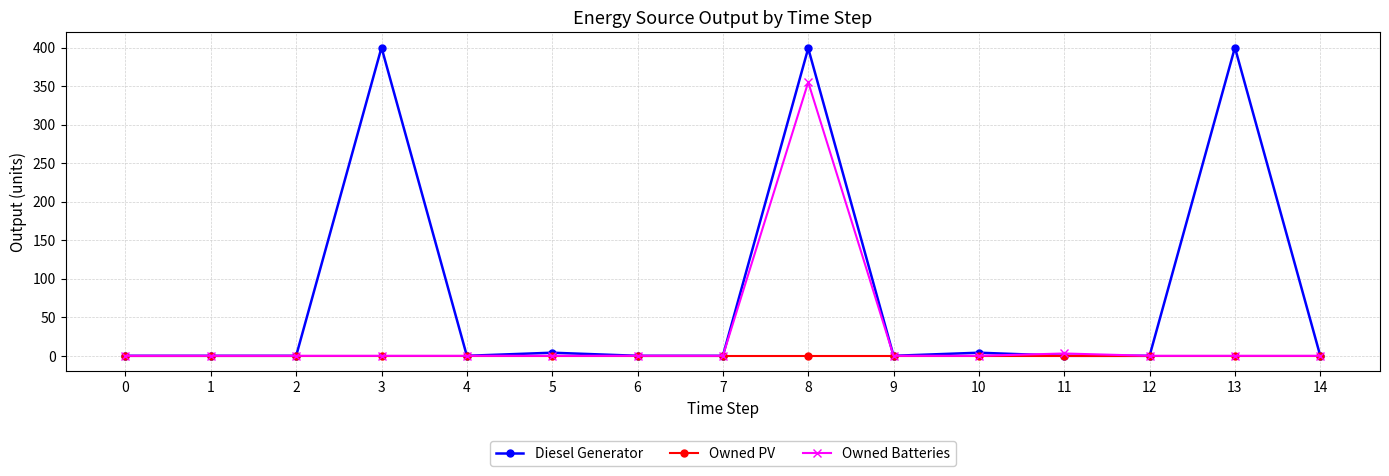

True or false: Diesel Generator has more than 0 points higher than both neighbors.

True